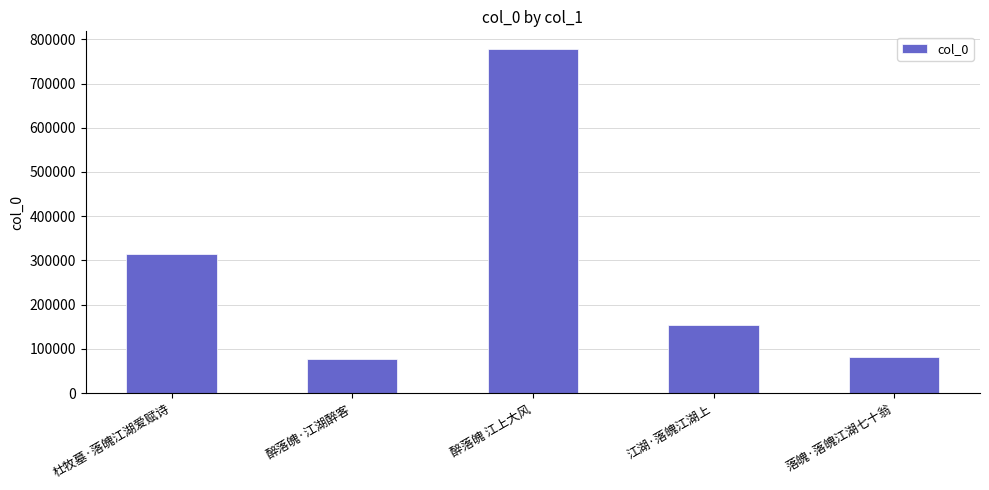

What is the smallest value displayed?

76175